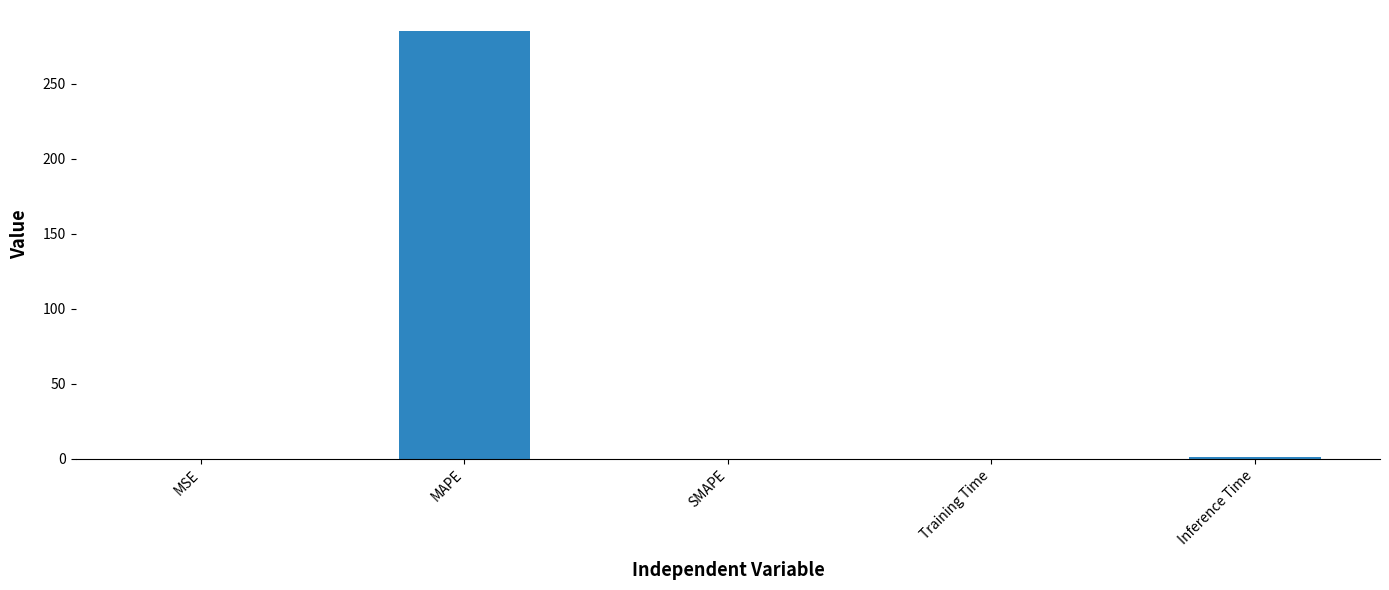

Which has a higher value, SMAPE or MAPE?

MAPE